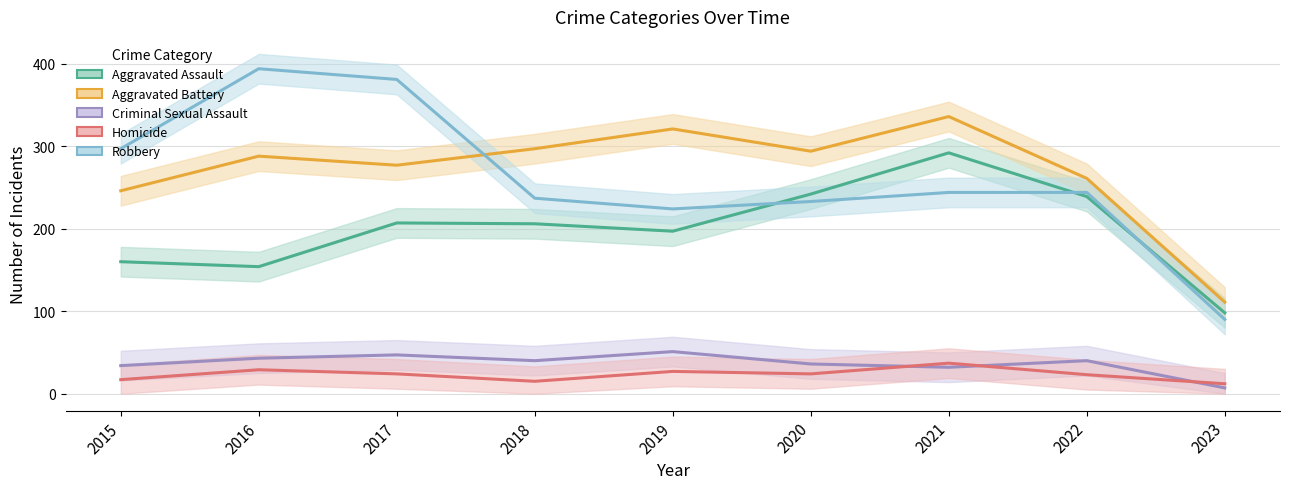

Rank the categories by Homicide value from lowest to highest.

2023, 2018, 2015, 2022, 2017, 2020, 2019, 2016, 2021